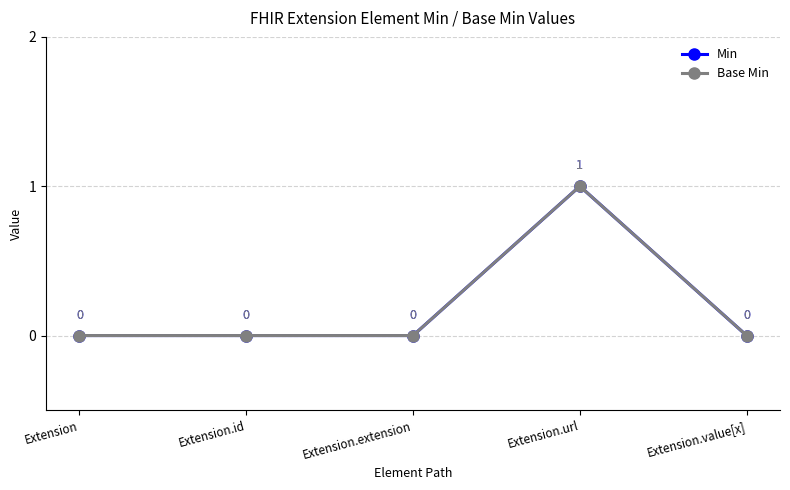

At which category does the chart reach its peak across all series?

Extension.url